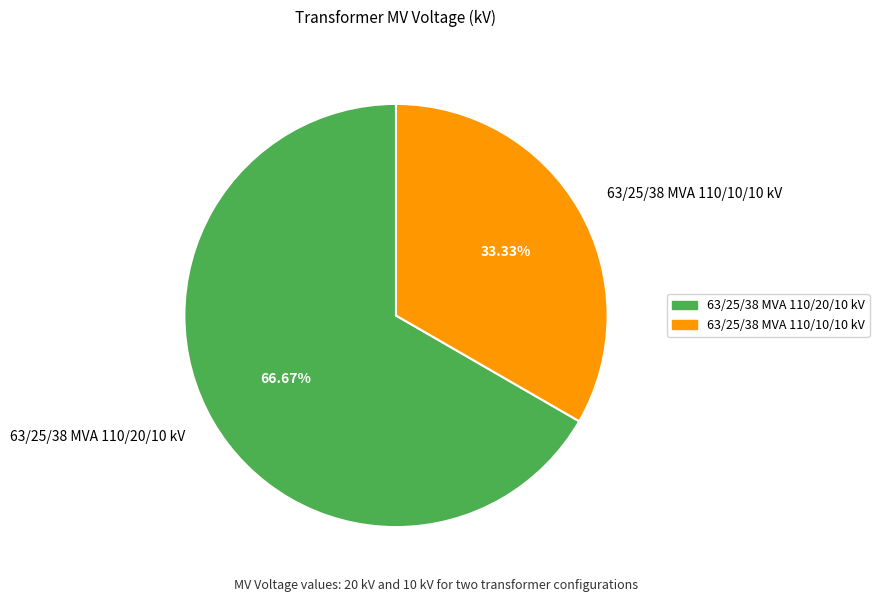

To the nearest percent, what percentage of the pie is 63/25/38 MVA 110/20/10 kV?

67%